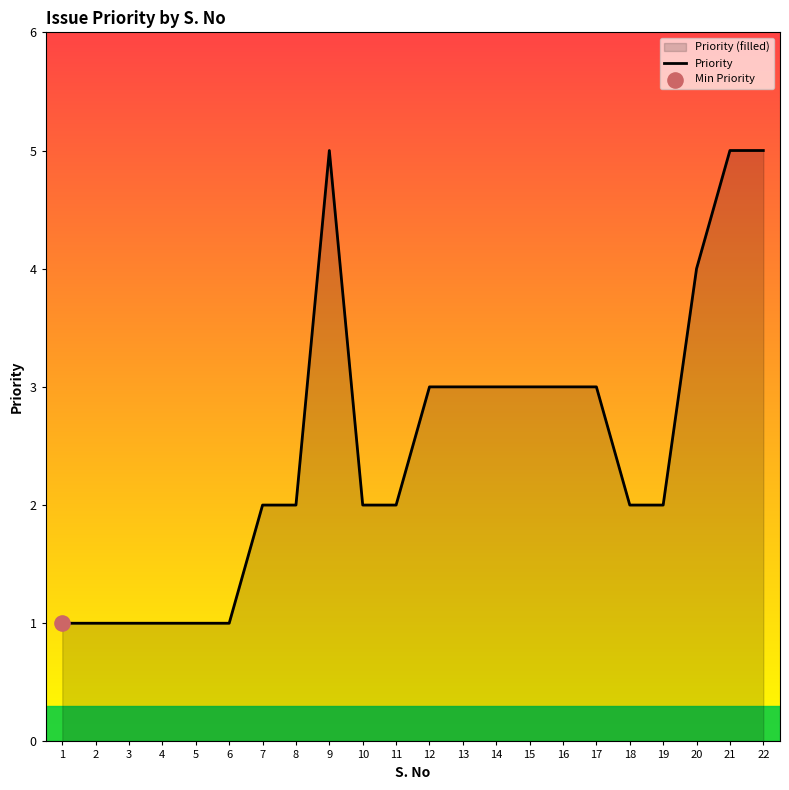

Approximately how many times larger is the value at 5 compared to 19?

0.5